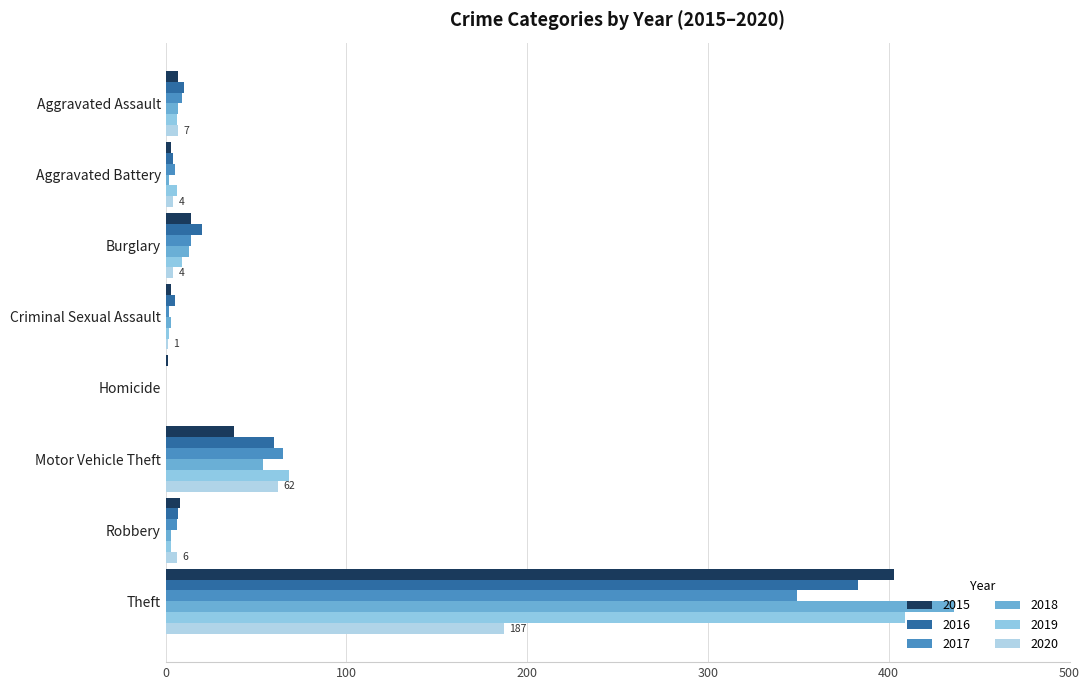

What is the sum of all 2016 values?

489